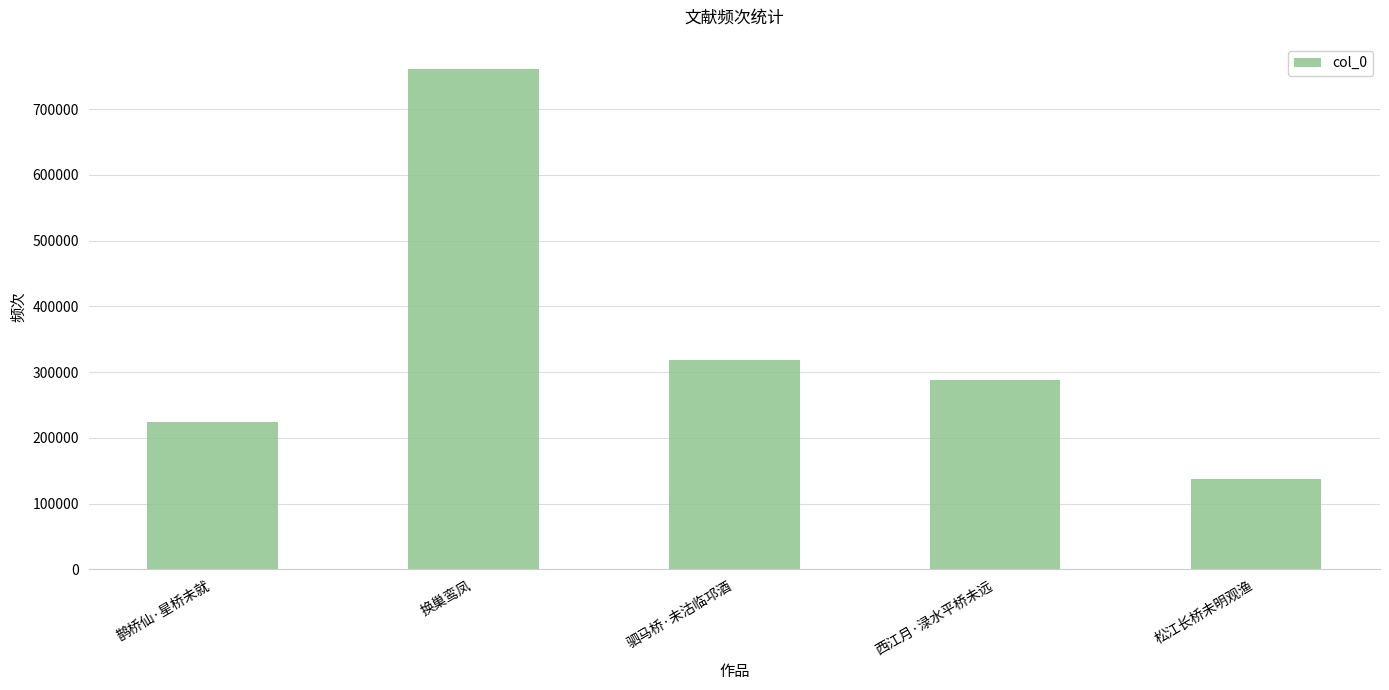

Which category has the highest value across all series?

换巢鸾凤